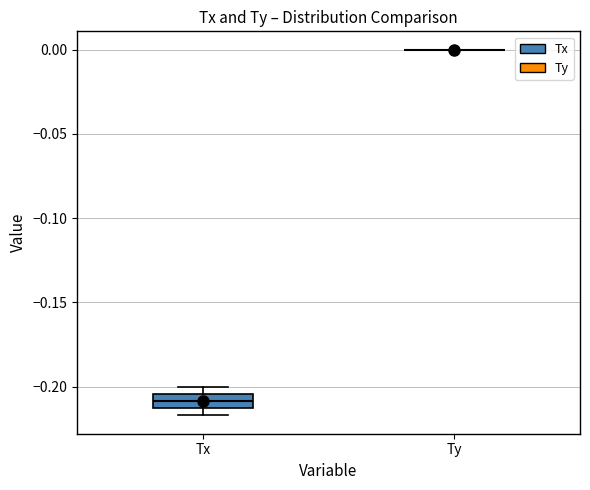

Reading left to right, transcribe this box plot: for each box, give where its median line is, the range the box spans, and where its two whiskers end, as read against the y-axis. The values are not printed on the chart, so give them approximately, as read against the axis.

Tx: median -0.210, box -0.215 to -0.205, whiskers -0.215 (below the box's lower edge) to -0.200
Ty: box collapsed to a line at 0.000, whiskers 0.000 to 0.000